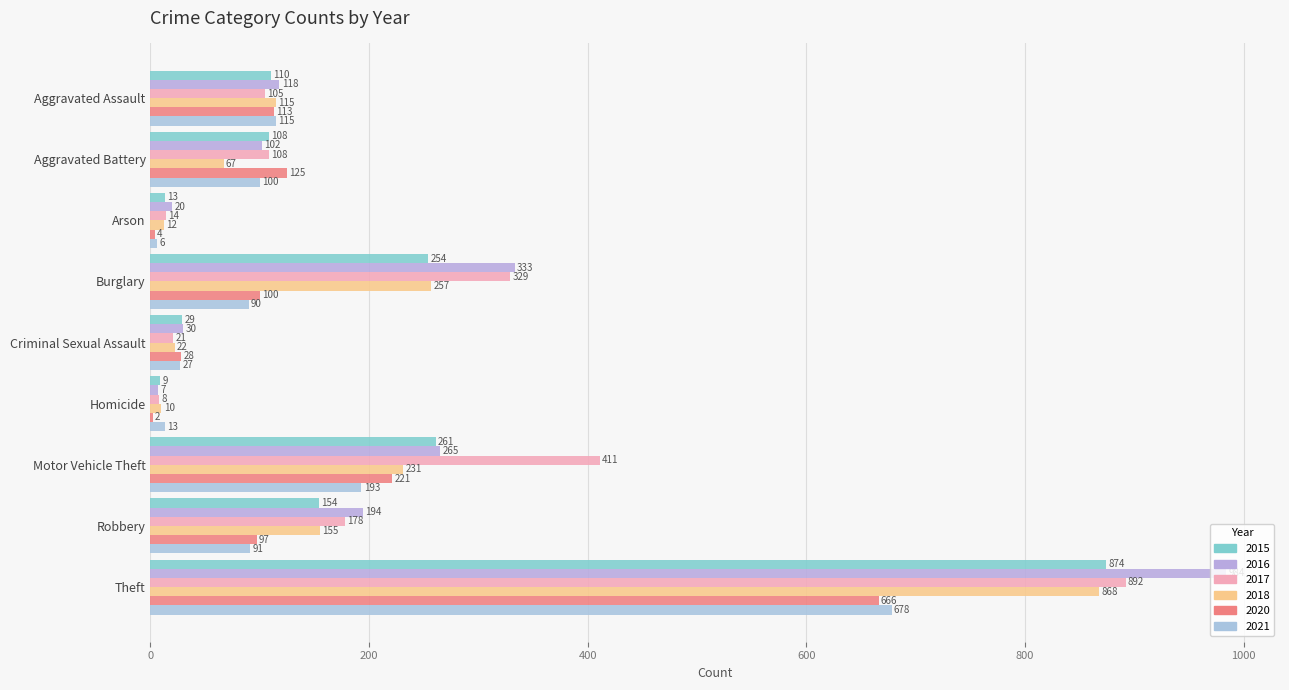

What is the sum of all 2020 values?

1356